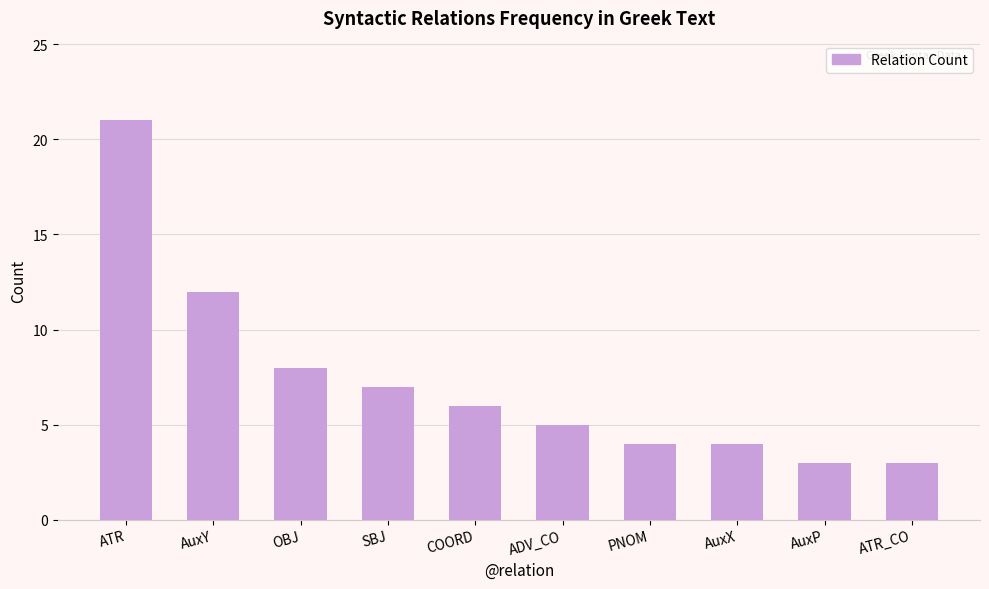

Where does the data first go above 6?

ATR